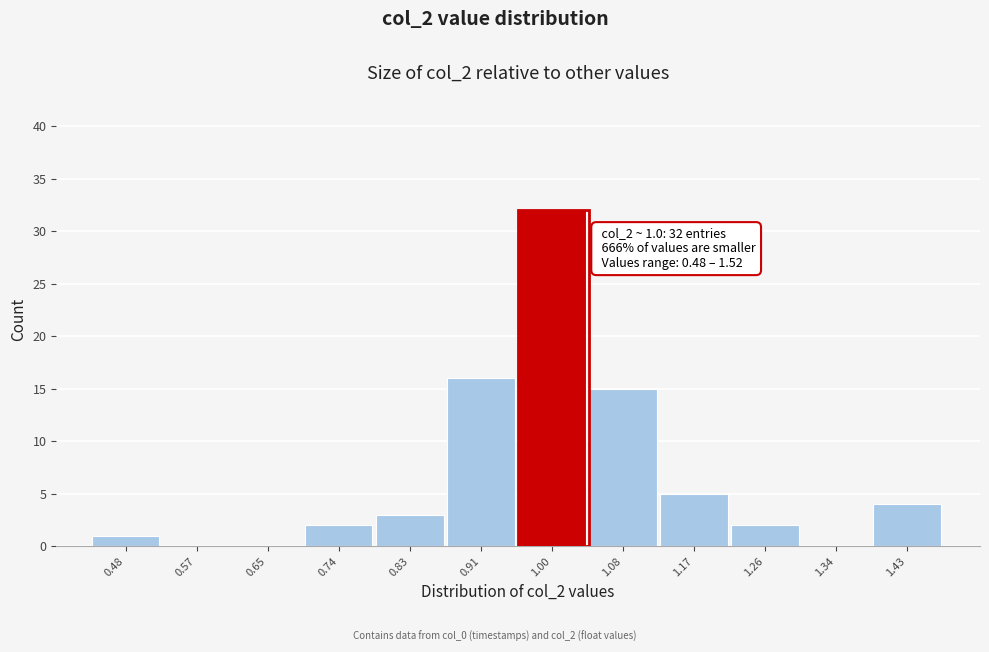

Reading left to right, extract all data points from this chart.

0.48=1	0.57=0	0.65=0	0.74=2	0.83=3	0.91=16	1.00=32	1.08=15	1.17=5	1.26=2	1.34=0	1.43=4